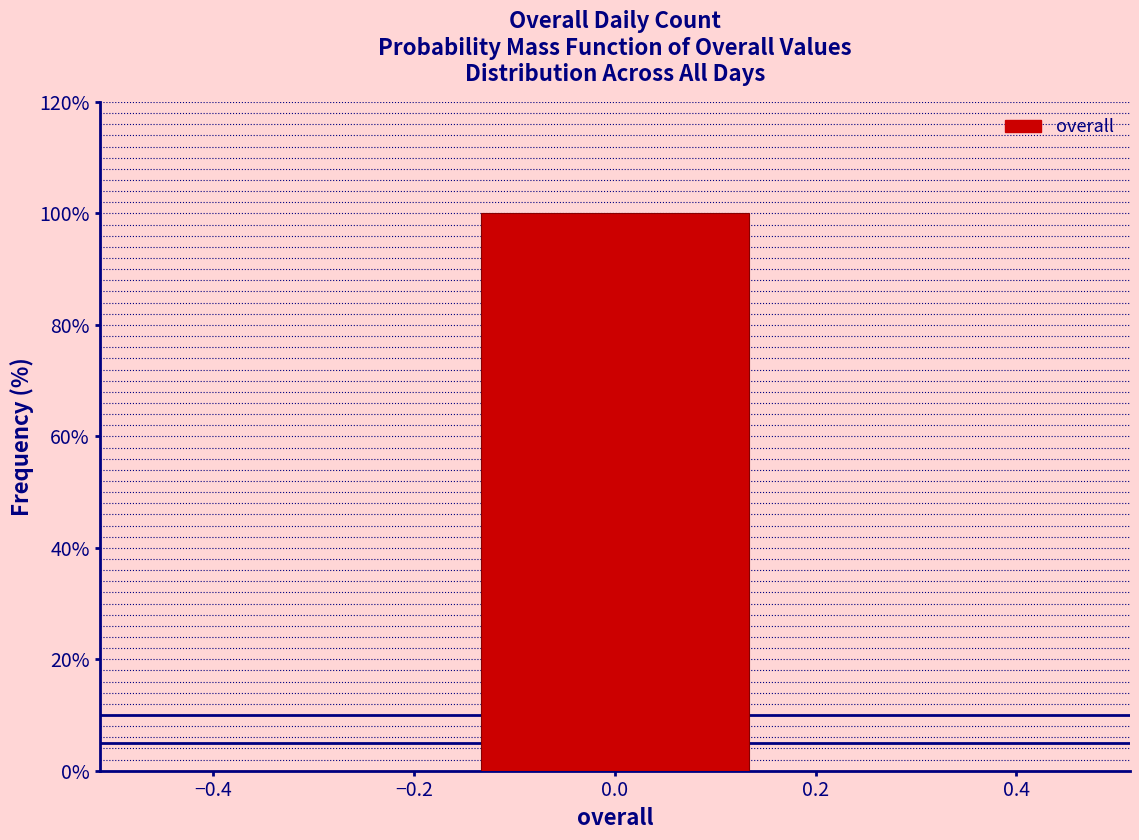

Which range on the x-axis has the tallest bar?

-0.16 to 0.16